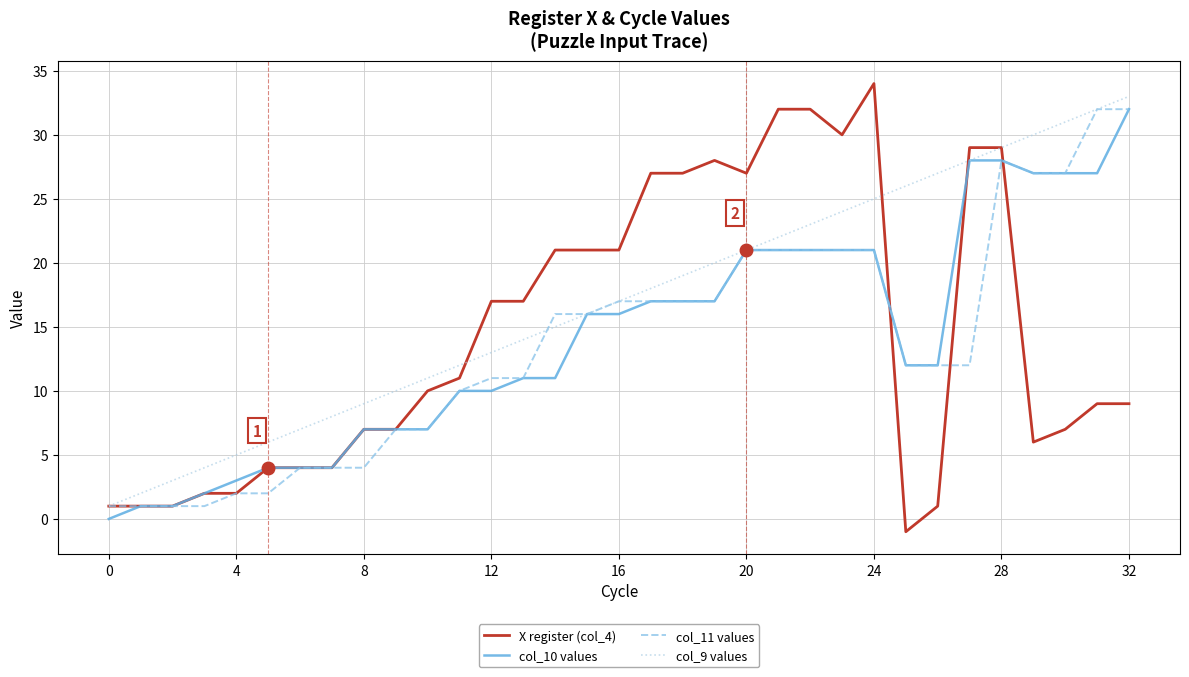

Which series has the largest range (max minus min)?

X register (col_4)